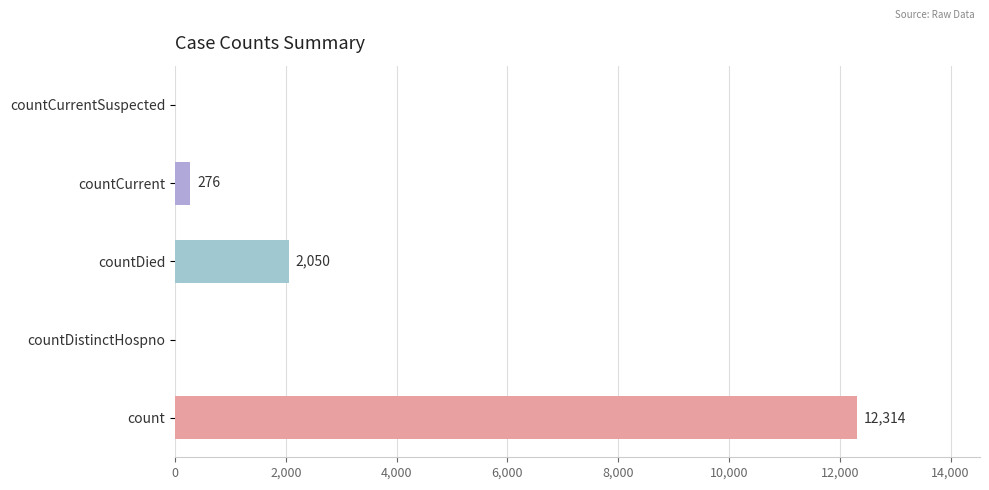

Reading bottom to top, extract all data points from this chart.

count=12314	countDistinctHospno=0	countDied=2050	countCurrent=276	countCurrentSuspected=0